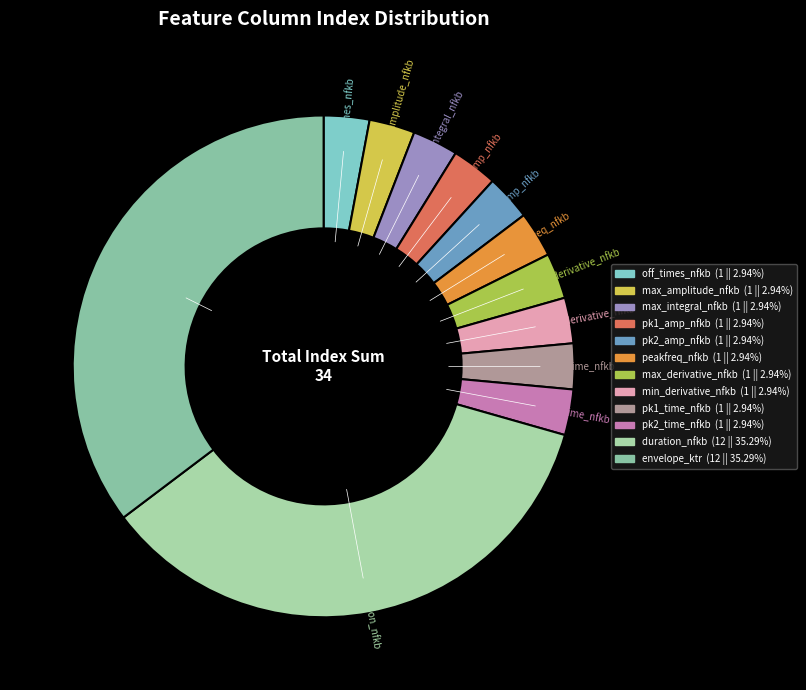

Is it true that pk2_amp_nfkb is 8% of the pie?

False